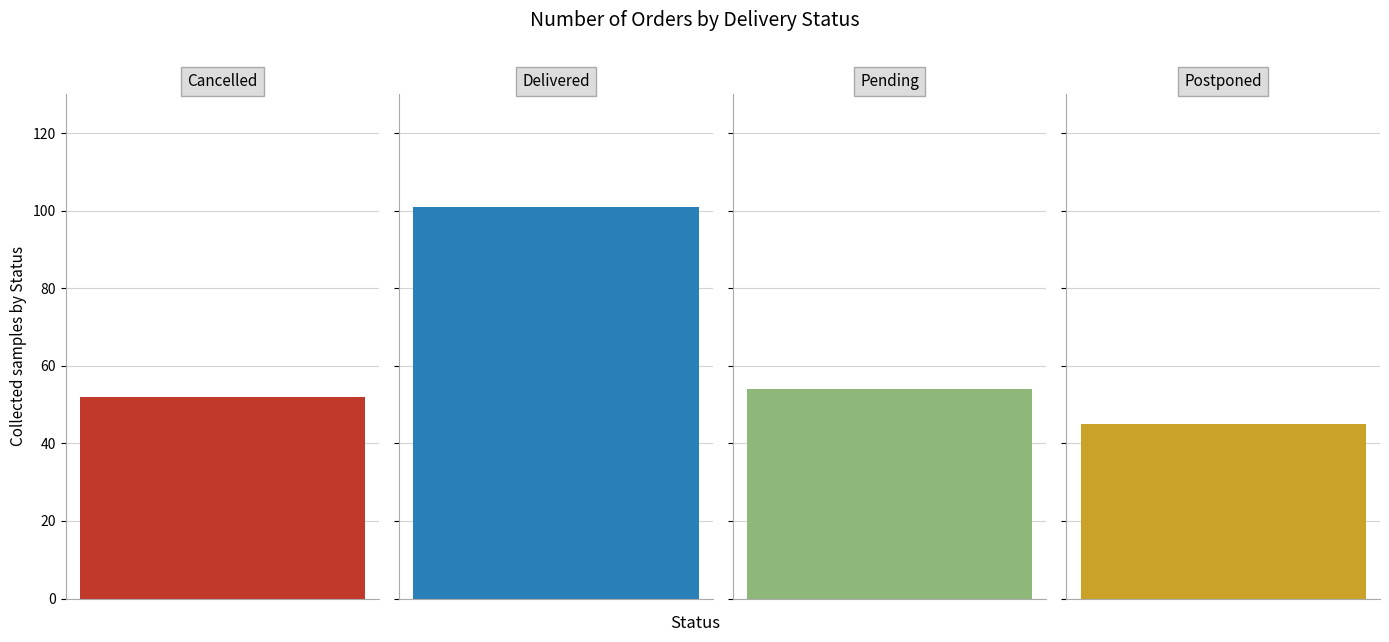

What is the change in value from cancelled to postponed?

-7